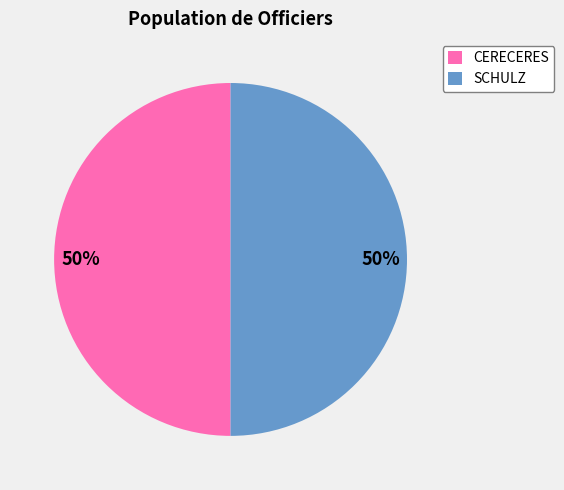

What percentage is the SCHULZ slice, to the nearest percent?

50%